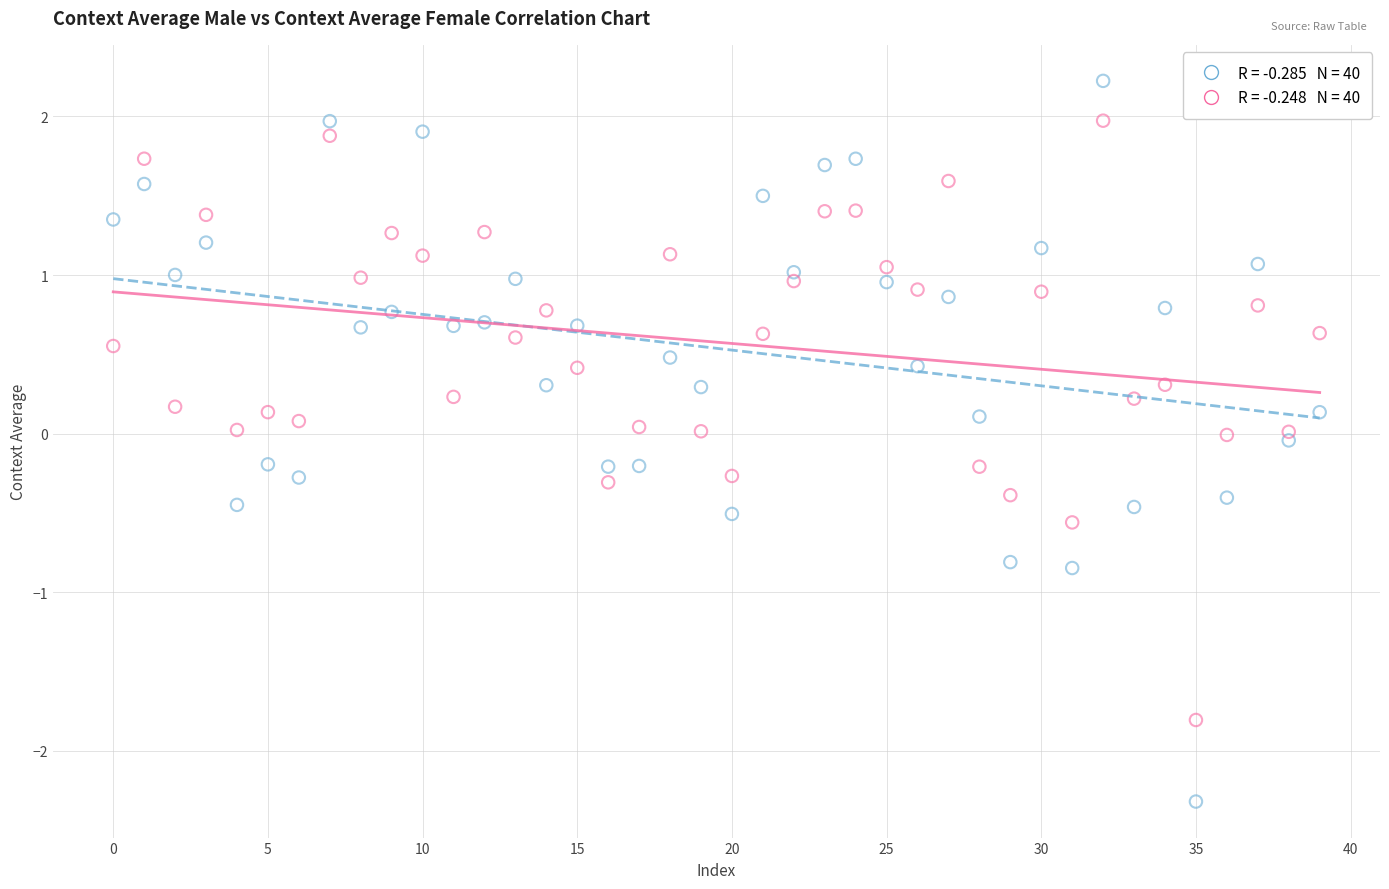

Across all data points, what is the range of Y values (max minus min)?

4.5